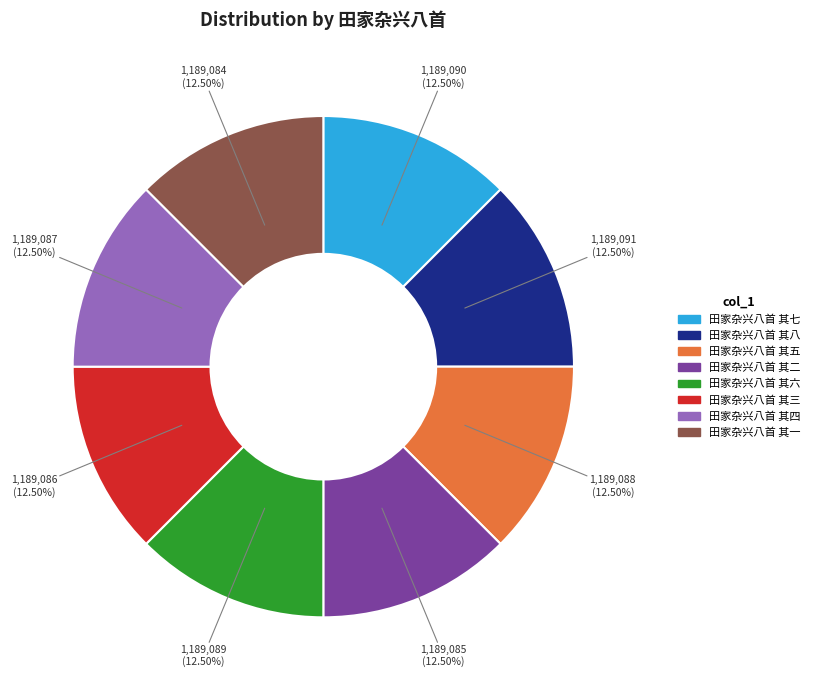

What is the ratio of the value at 田家杂兴八首 其七 to the value at 田家杂兴八首 其五?

1.0